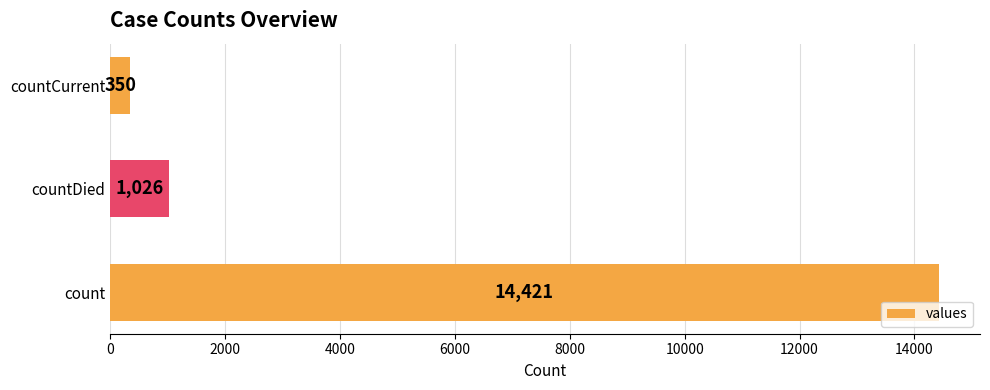

What is the ratio of the value at count to the value at countCurrent?

41.2